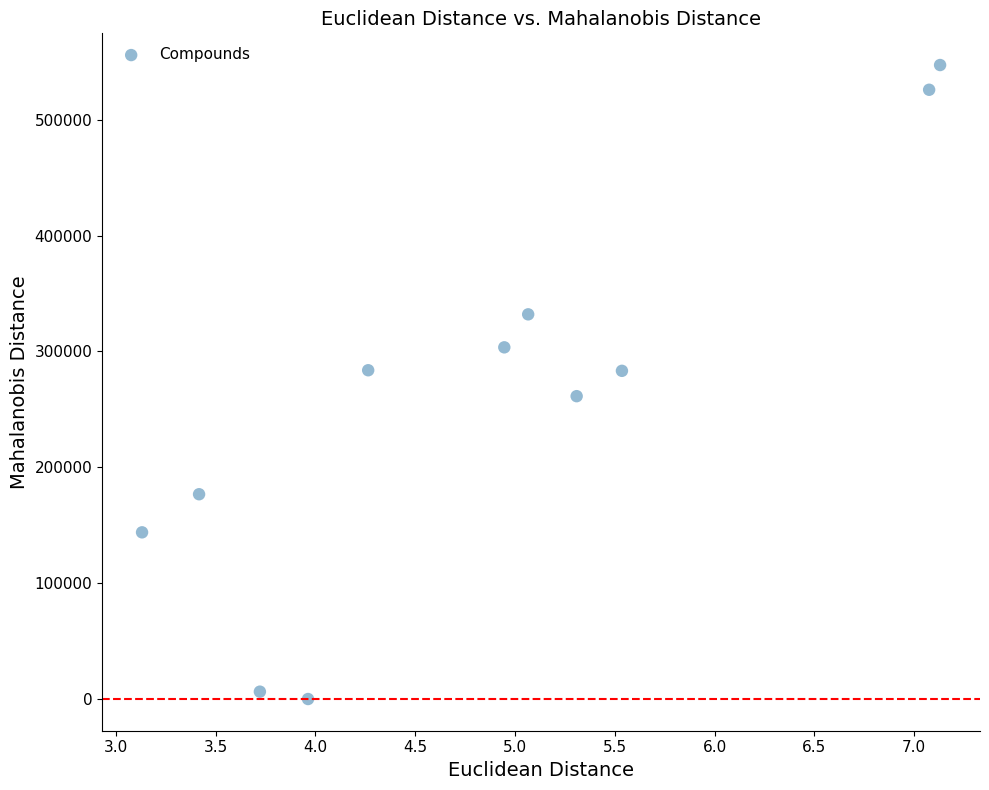

What is the range of Y values (max minus min)?

547243.3